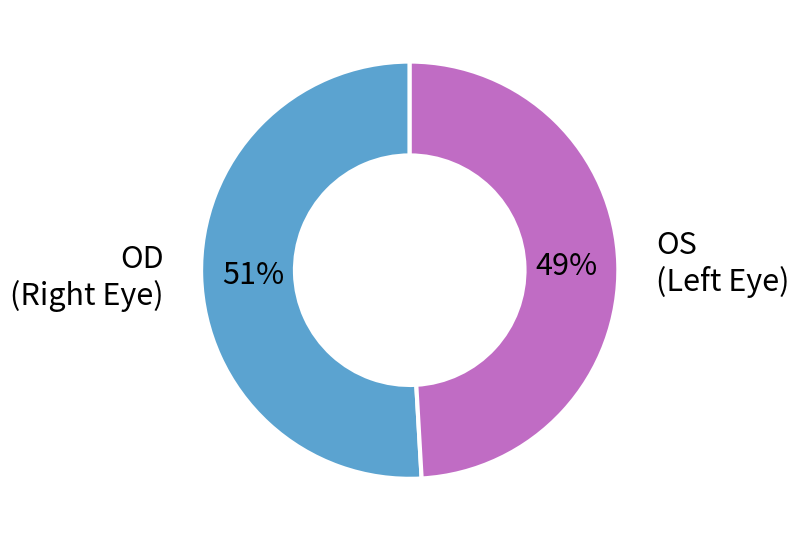

To the nearest percent, what is the difference between the largest and smallest slice percentages?

2%